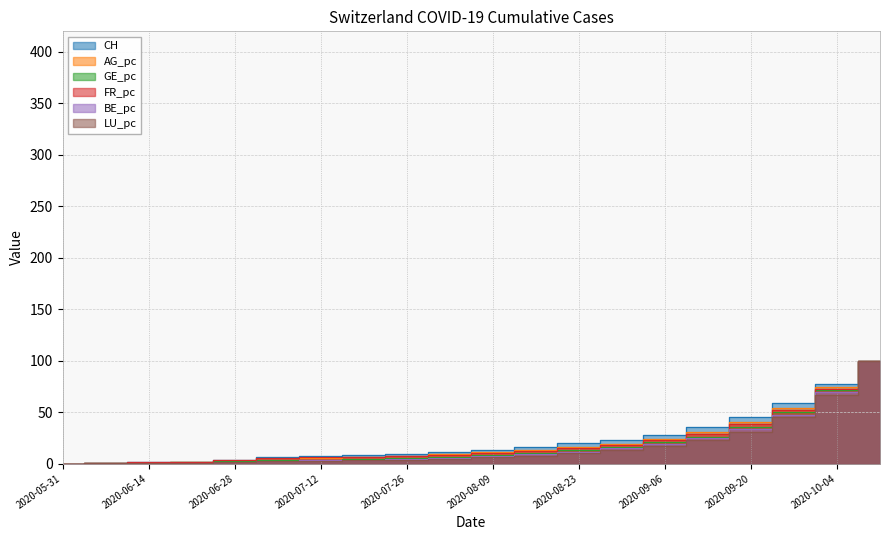

How many positive values does the BE_pc series have?

19